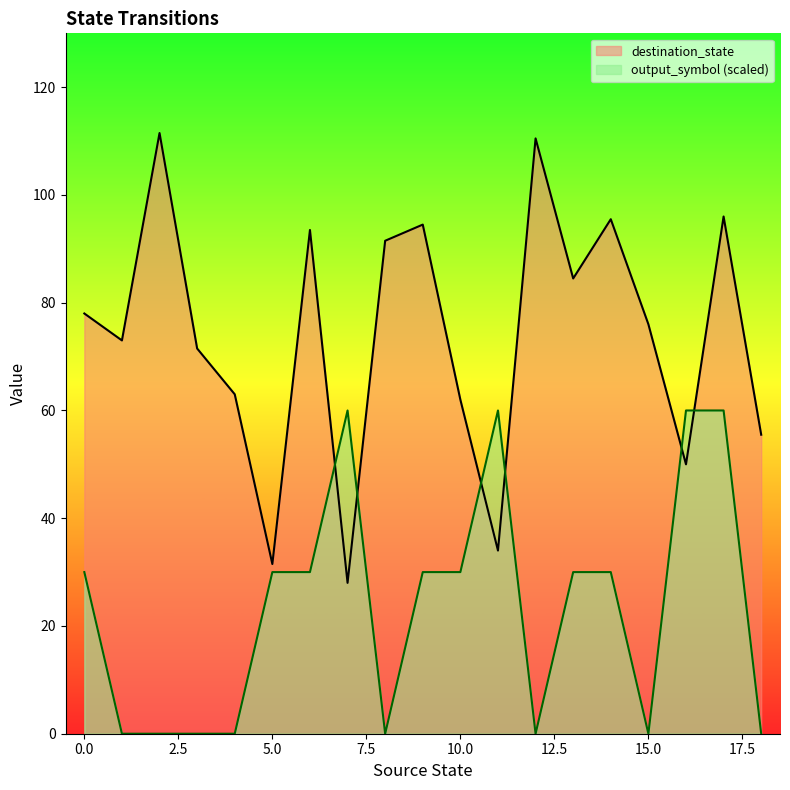

Rank the series by their maximum value, from highest to lowest.

destination_state, output_symbol (scaled)